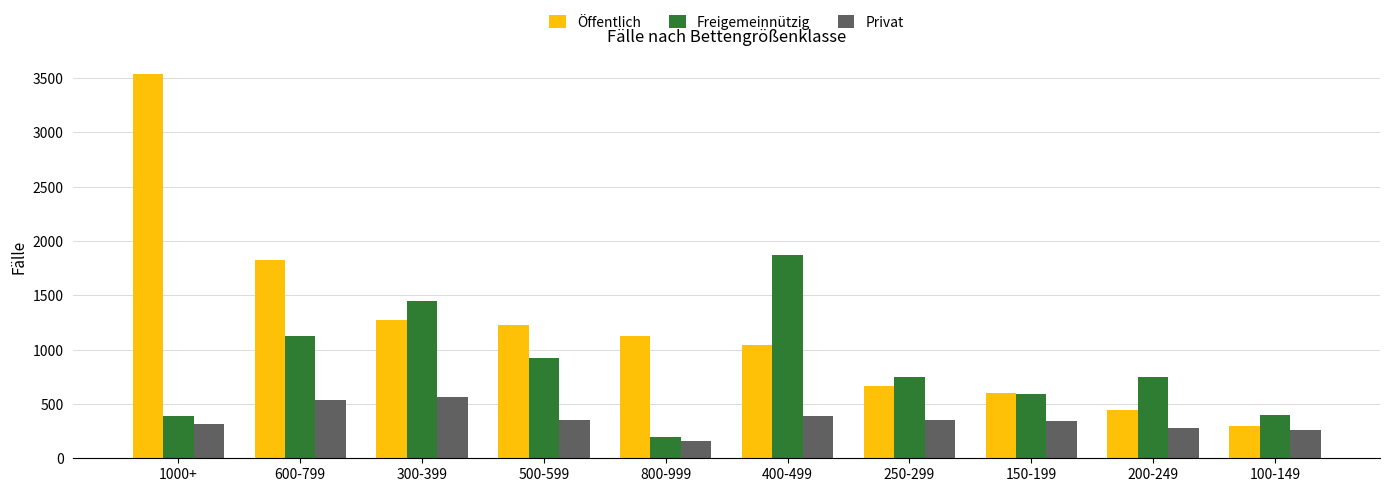

What is the label of the 6th bar from the right?

800-999